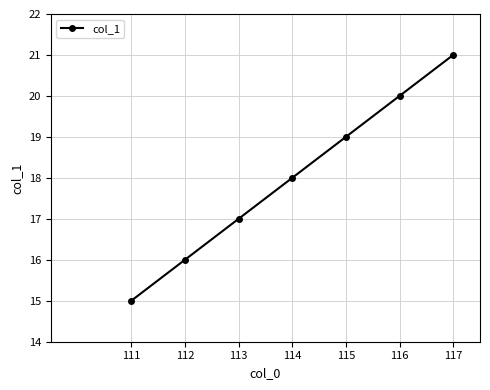

What is the maximum value shown in the chart?

21